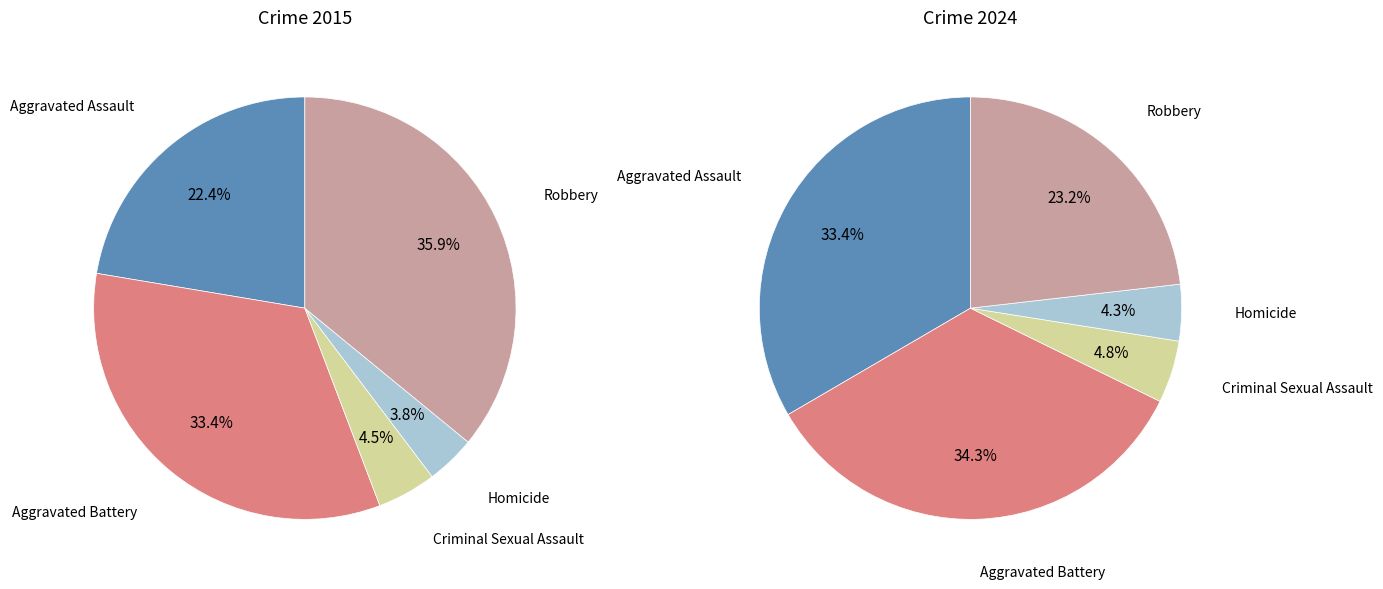

Count the number of slices in the pie.

5